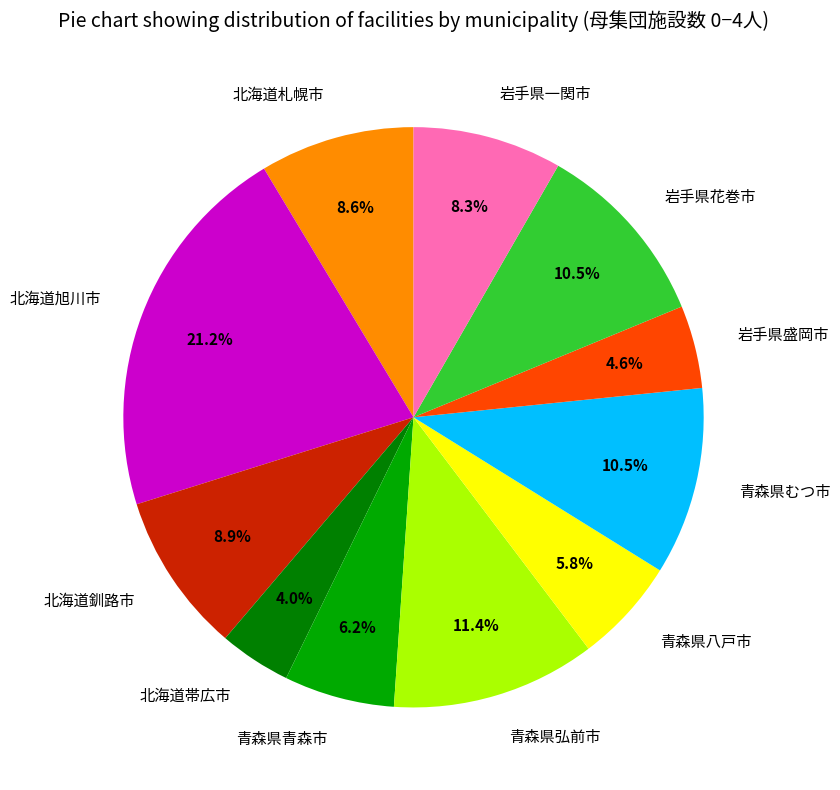

Which category has the biggest portion of the pie?

北海道旭川市